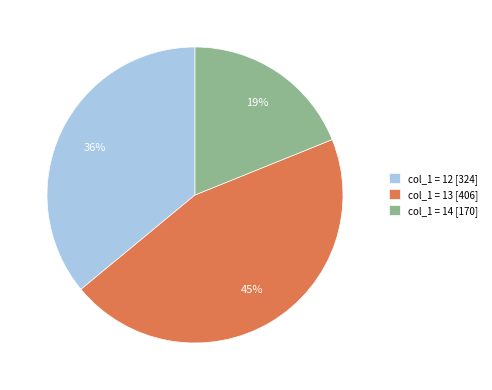

Combined, do col_1 = 12 [324] and col_1 = 14 [170] account for over 50%?

Yes